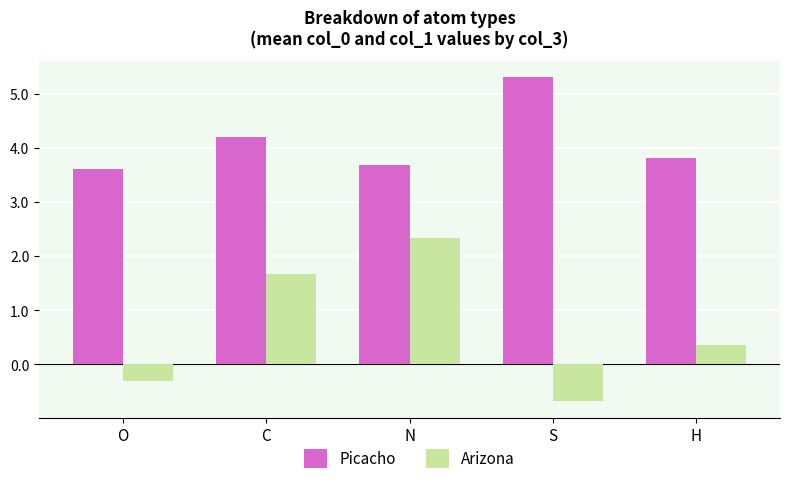

What are all the series names shown in the legend?

Picacho, Arizona